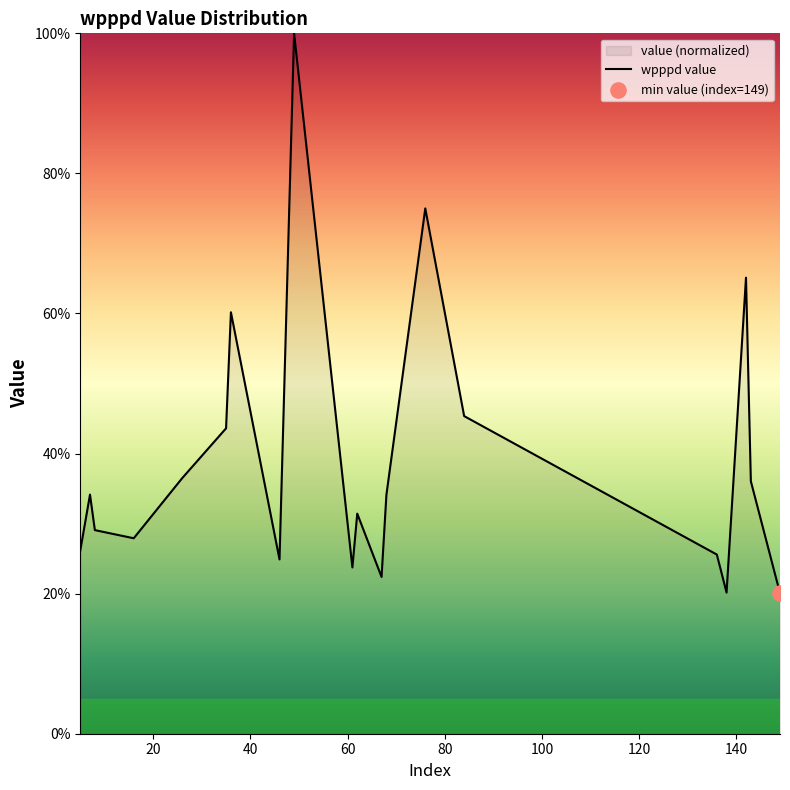

What is the difference between the maximum and minimum values?

79.9